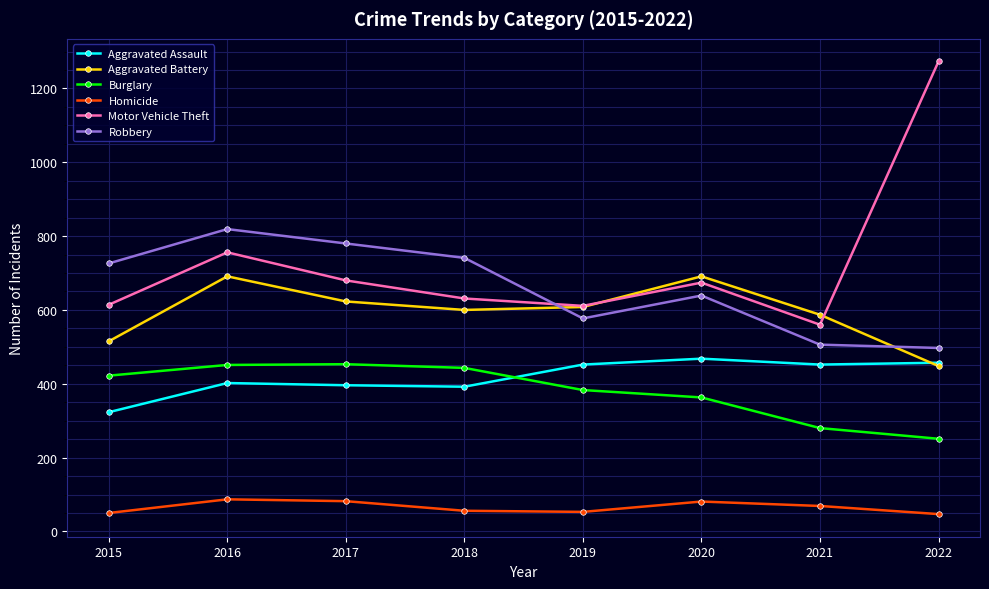

Which series has the largest range (max minus min)?

Motor Vehicle Theft